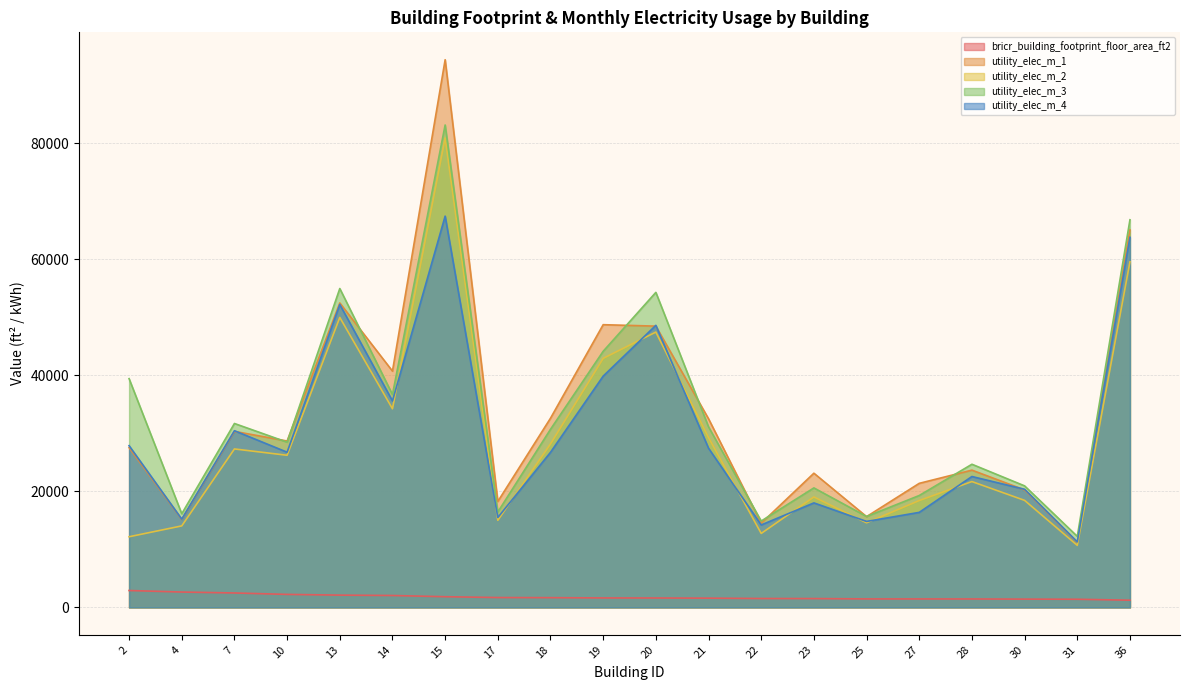

The value of utility_elec_m_1 at 27 is 12575.4. True or false?

False